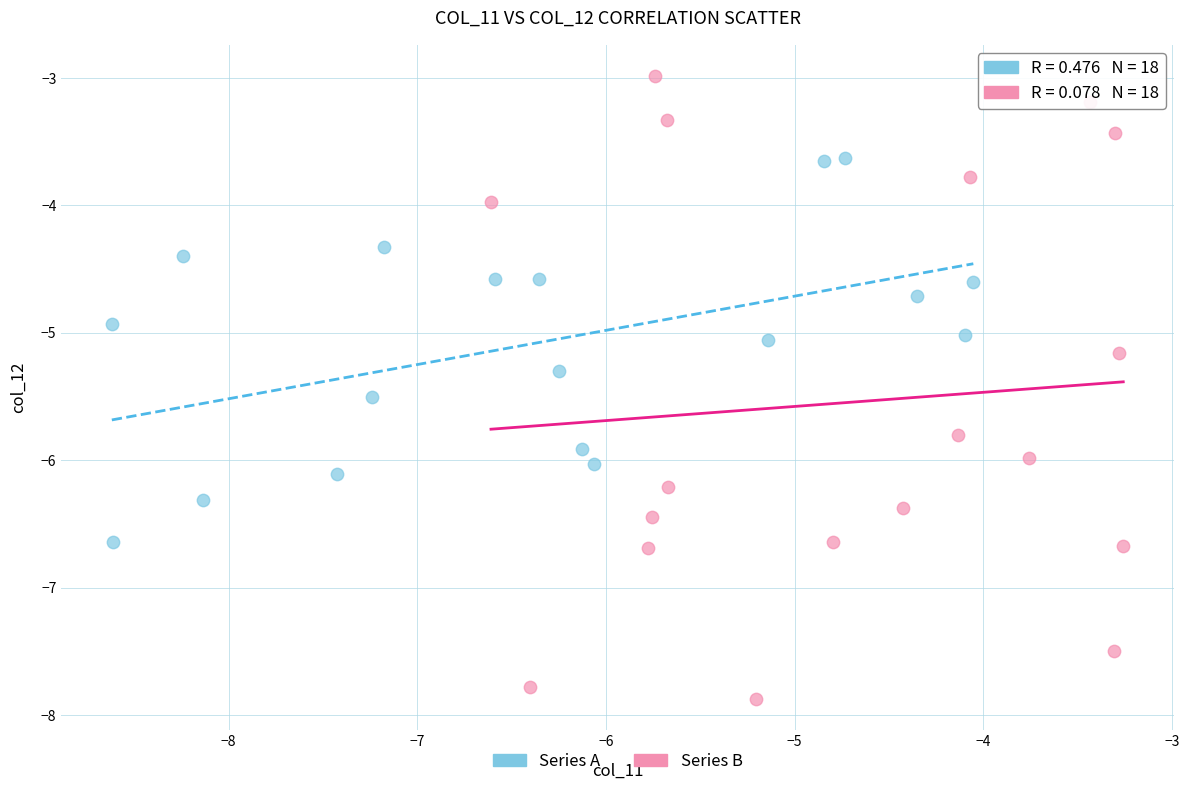

Which series has the largest Y range (max minus min)?

Series B